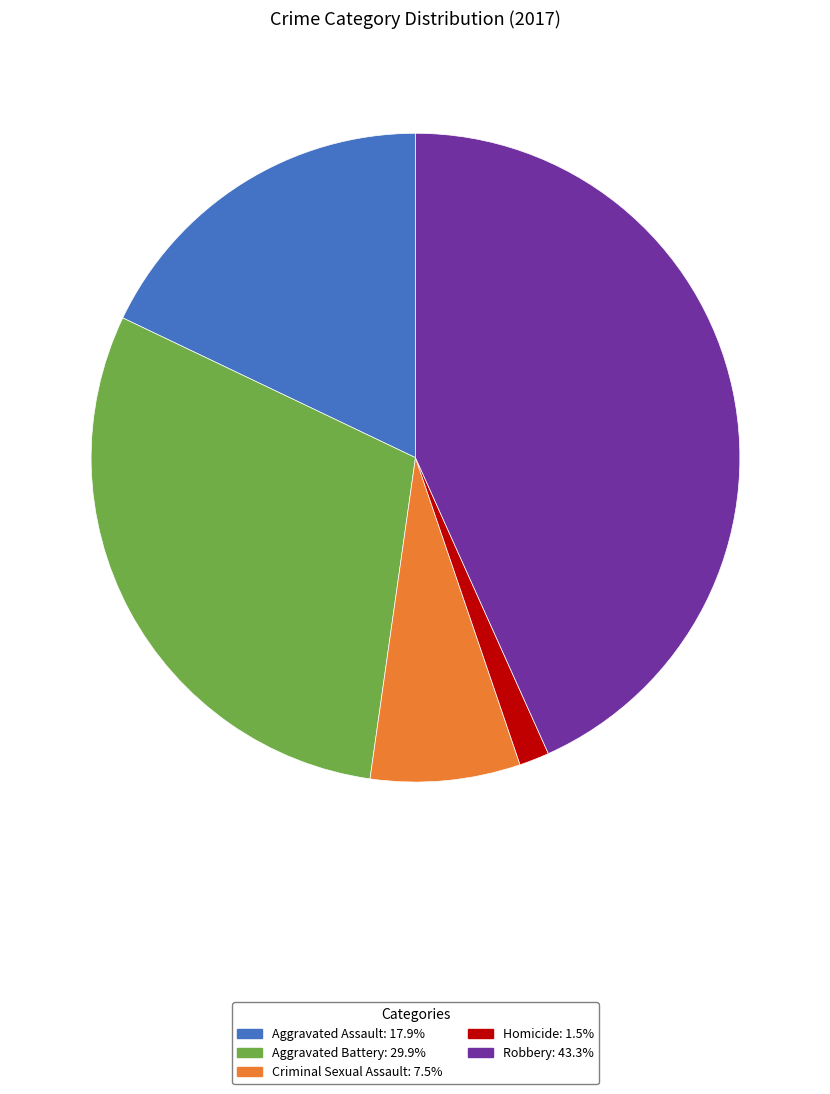

Between Aggravated Battery and Aggravated Assault, which is larger?

Aggravated Battery